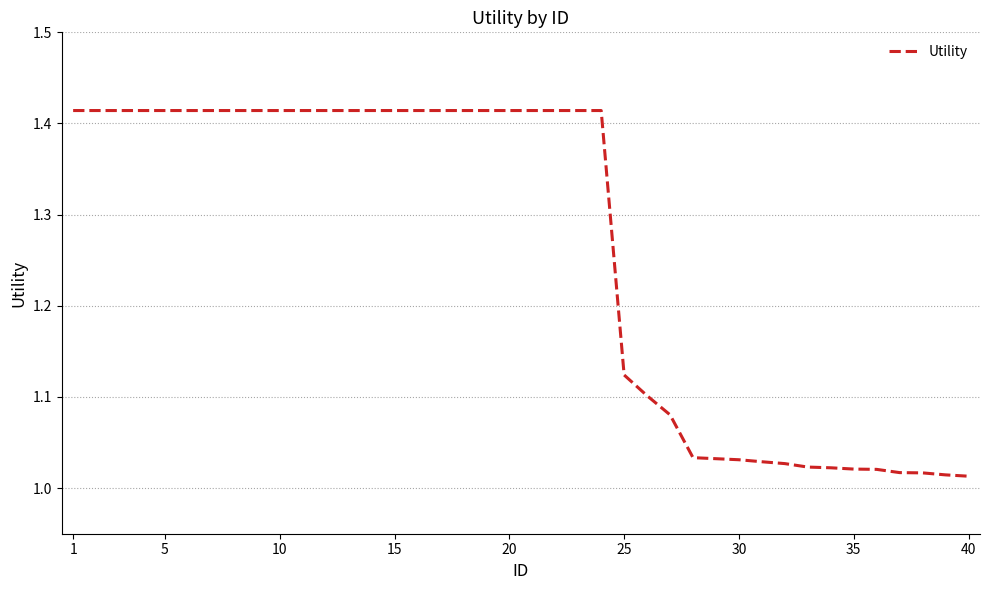

What is the difference between the maximum and minimum values?

0.4